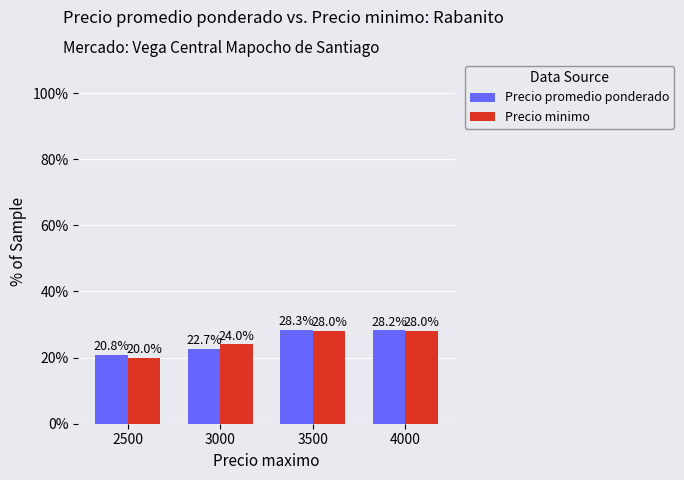

Rank the series at 2500 from highest to lowest value.

Precio promedio ponderado, Precio minimo